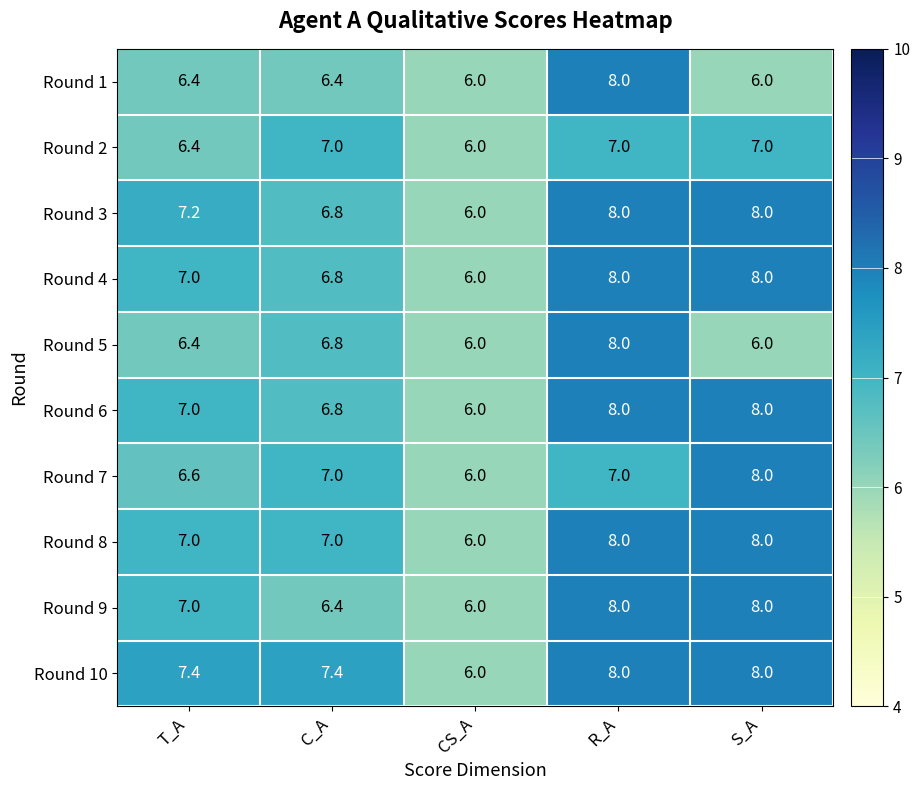

How many data points does each series have?

5